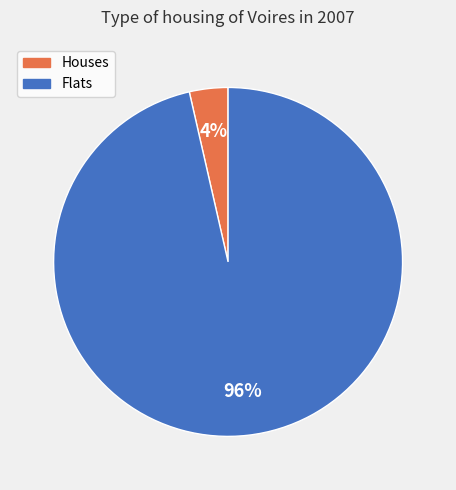

Is it true that Flats is 91% of the pie?

False